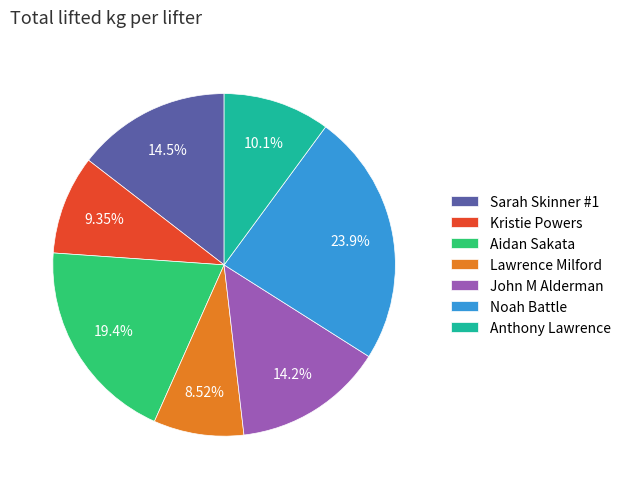

True or false: Sarah Skinner #1 accounts for 24% of the total.

False